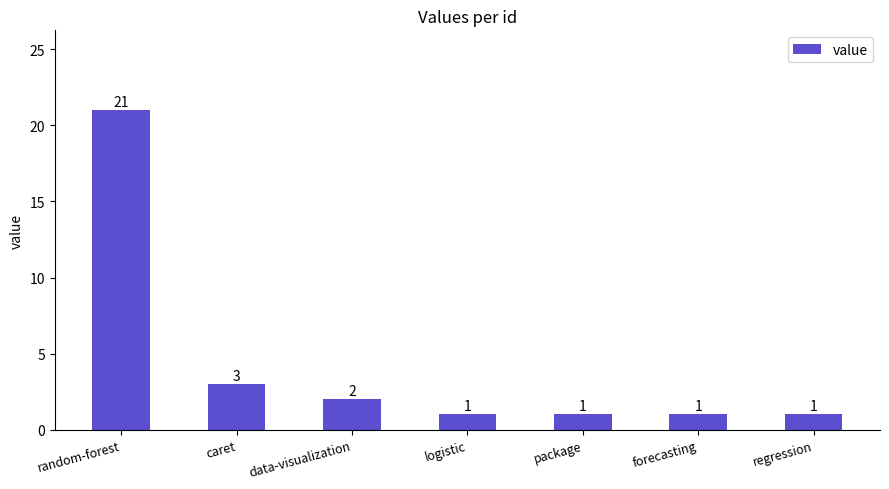

What is the maximum value shown in the chart?

21